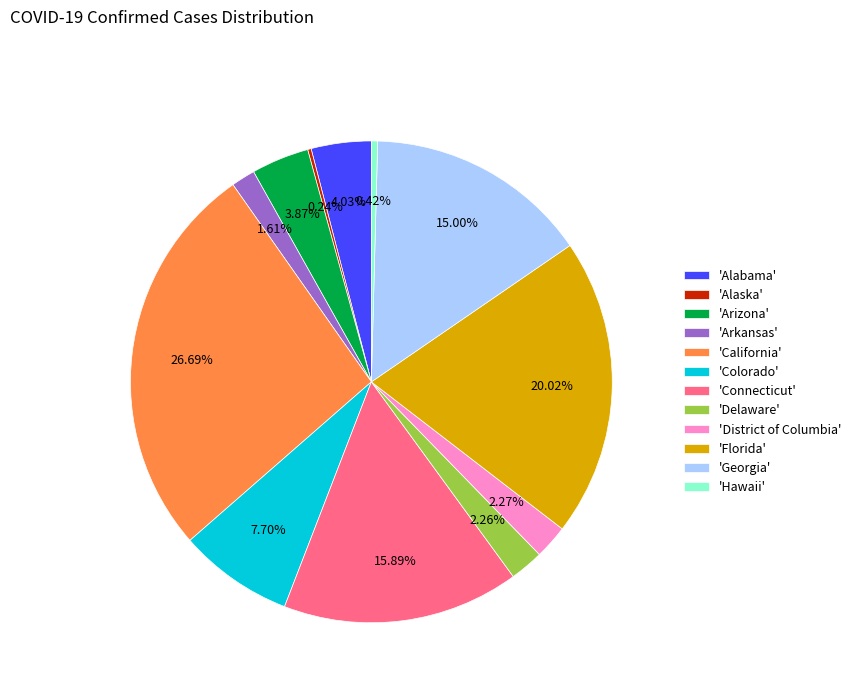

Which has a higher value, 'Arkansas' or 'Hawaii'?

'Arkansas'